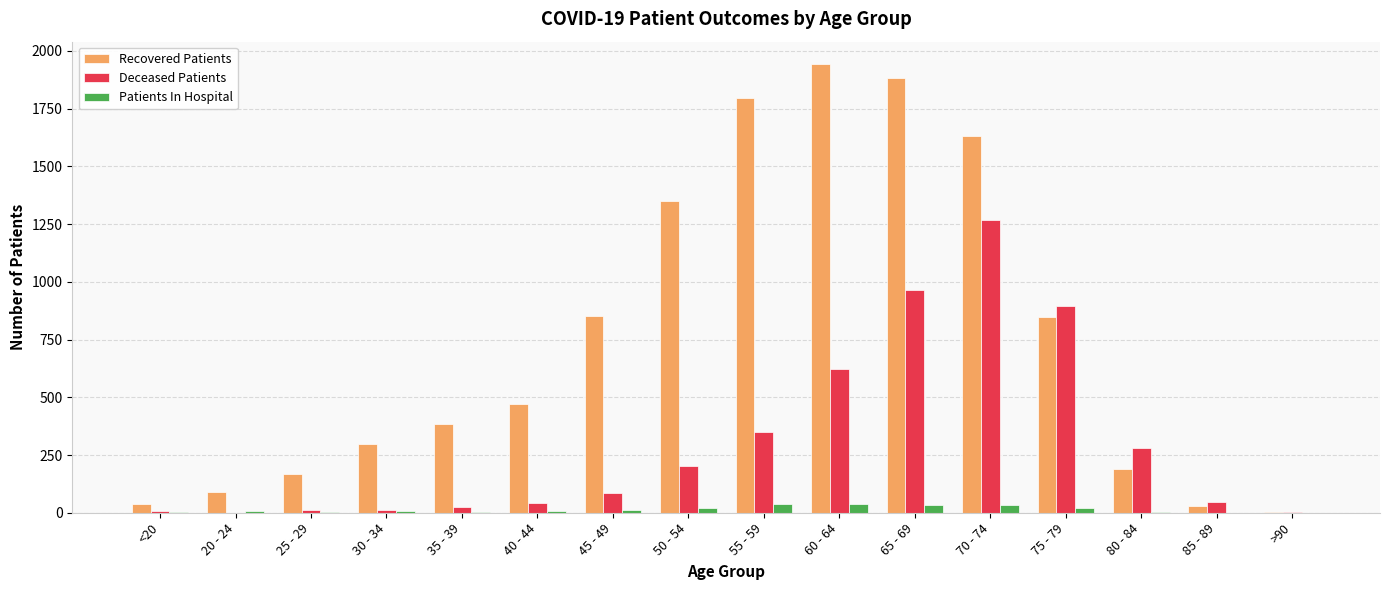

What is the maximum value for Deceased Patients?

1268